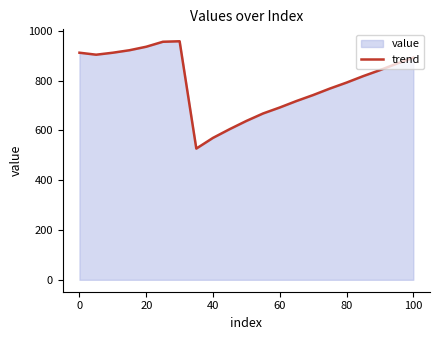

Is it true that the value at 80 is 195?

False